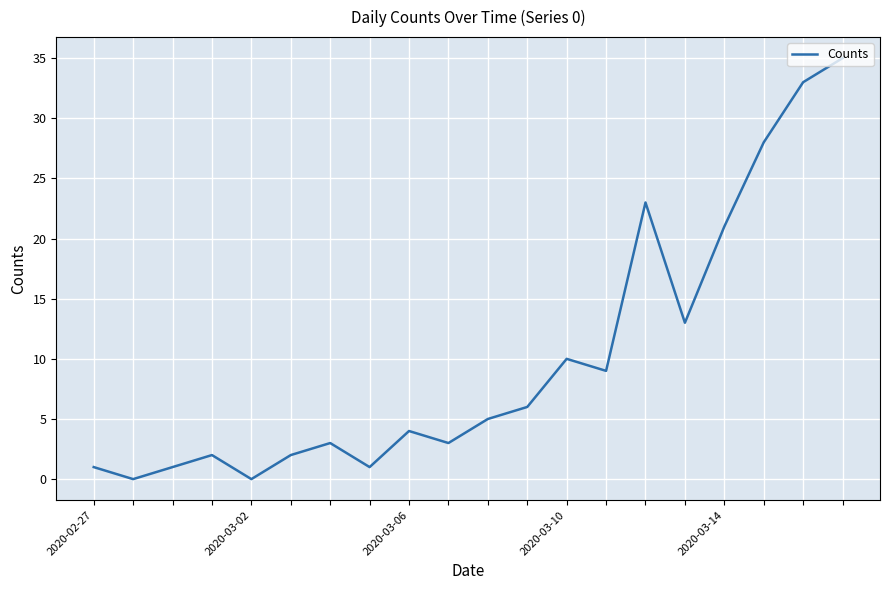

What is the difference between the maximum and minimum values?

35